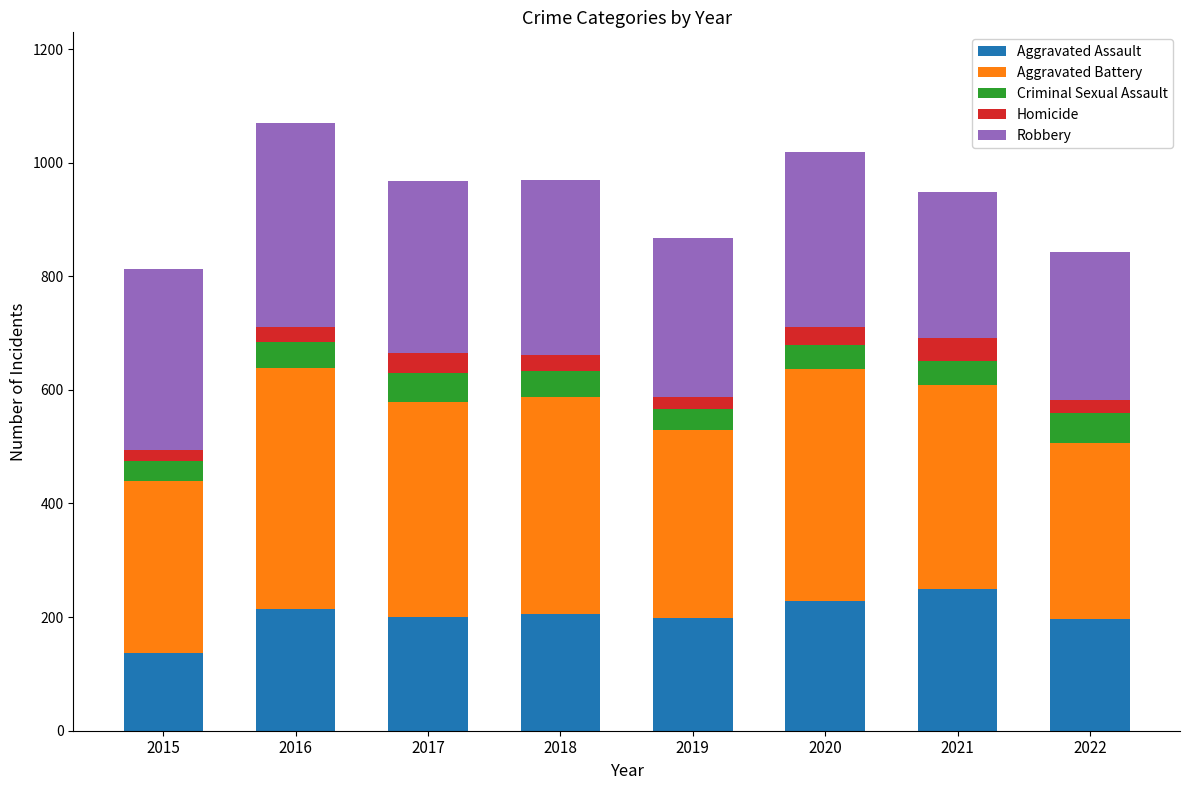

The value of Aggravated Assault at 2015 is 37. True or false?

False